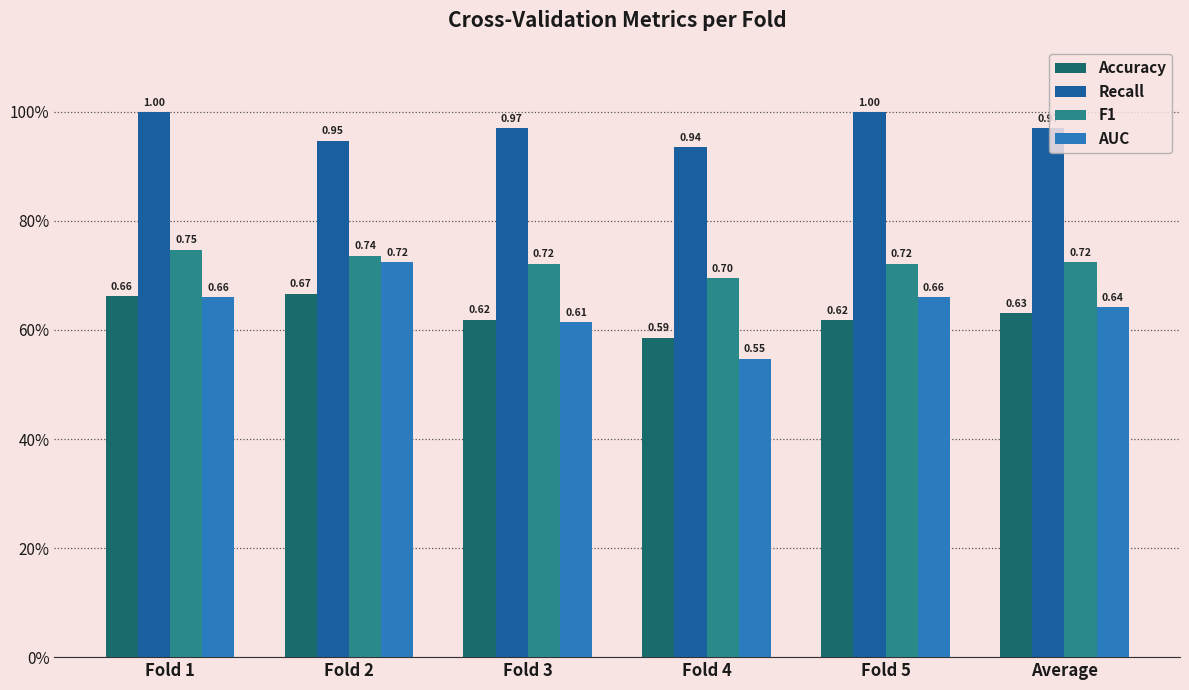

True or false: F1 has a value of 0.7 at Fold 5.

True